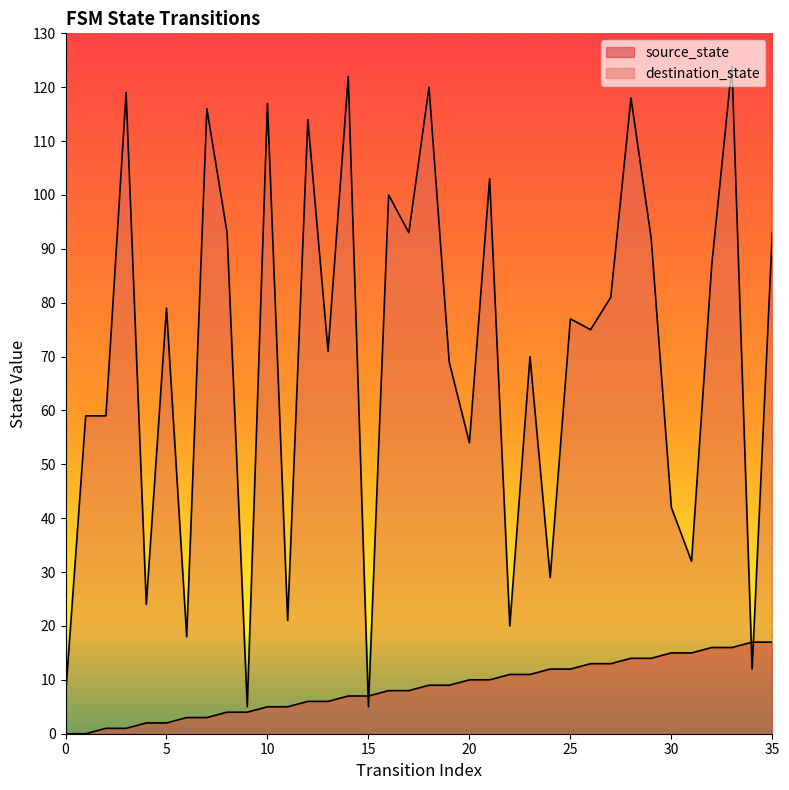

Which category has the highest value in the source_state series?

34